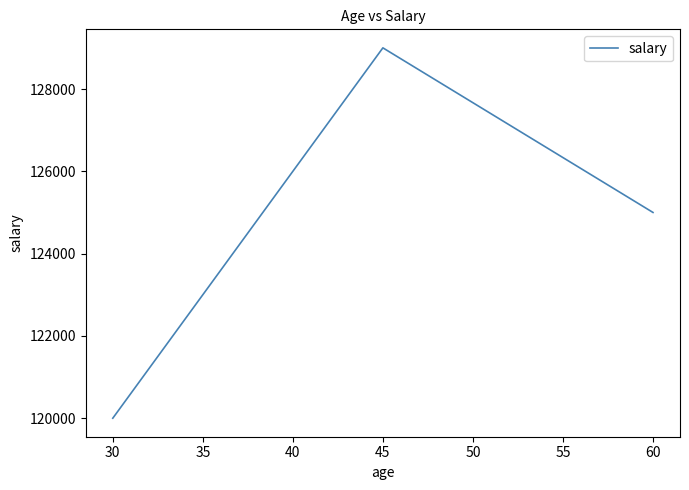

Rank the categories by value from highest to lowest.

45, 60, 30